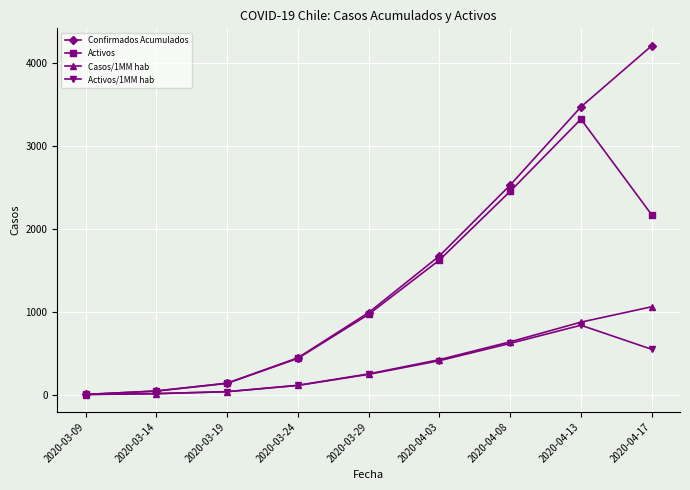

What is the label of the 7th point from the left?

2020-04-08